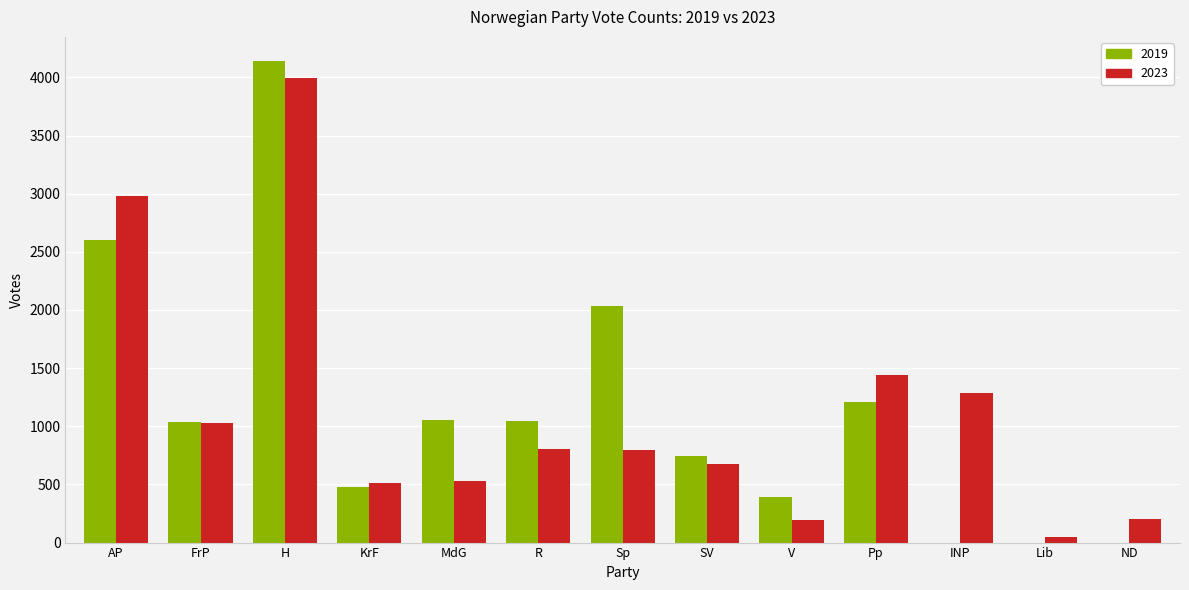

Are the bars horizontal?

No